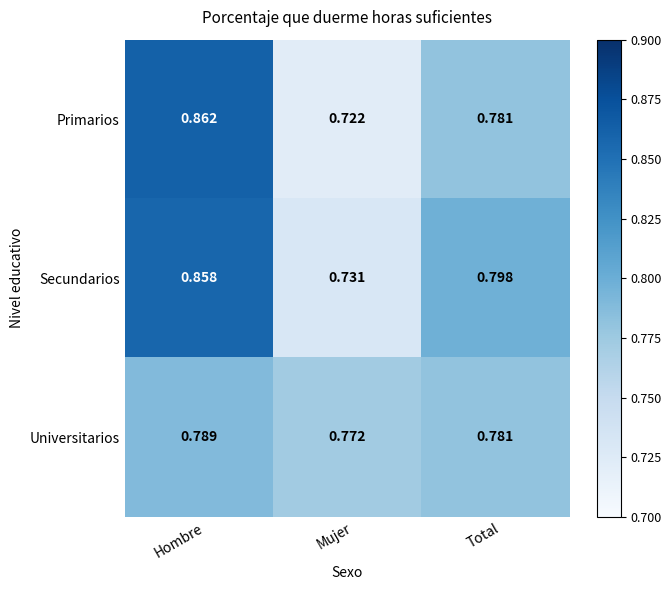

At which category is the sum across all series the highest?

Hombre